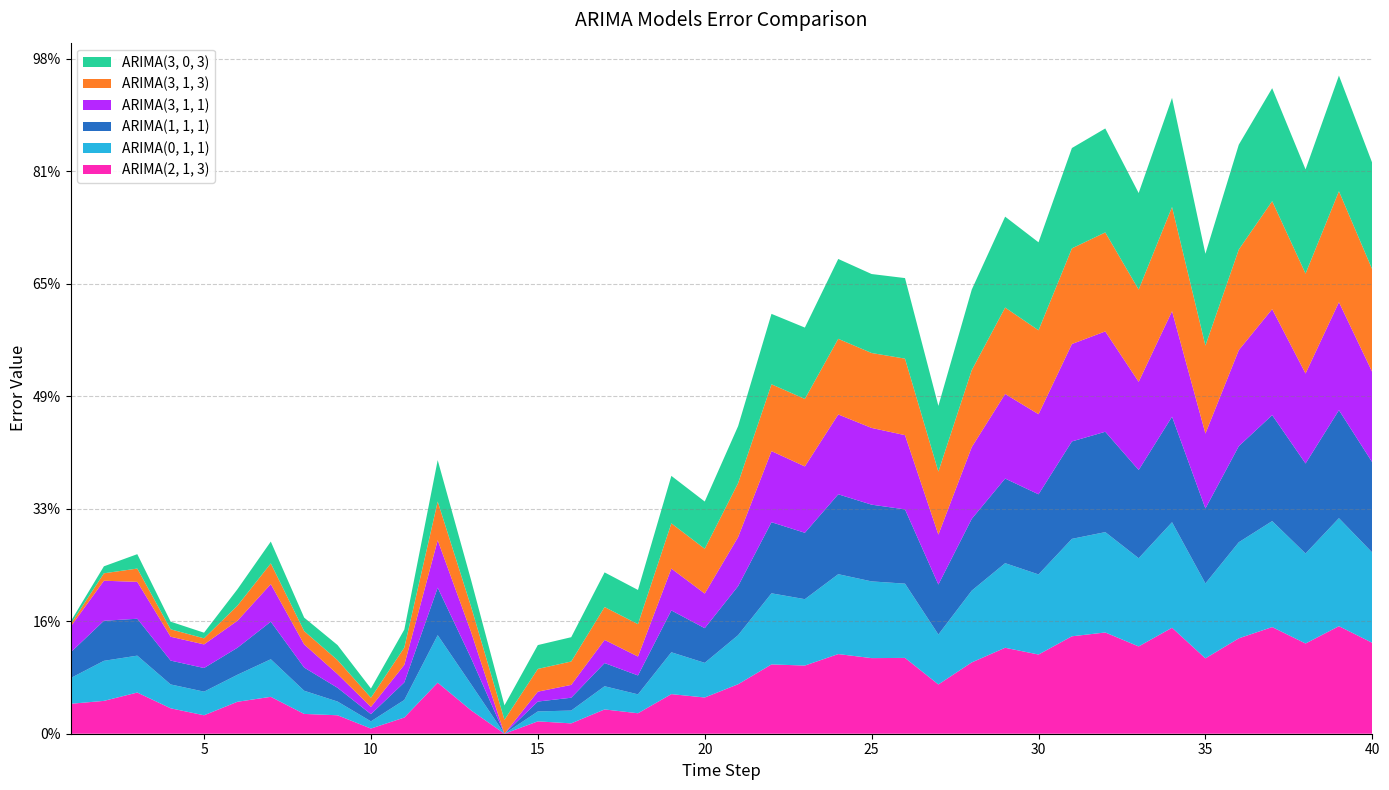

Reading right to left, list all the values displayed in this chart.

ARIMA(2, 1, 3): 0.4	0.5	0.4	0.5	0.4	0.3	0.5	0.4	0.5	0.4	0.4	0.4	0.3	0.2	0.3	0.3	0.4	0.3	0.3	0.2	0.2	0.2	0.1	0.1	0.0	0.1	0.0	0.1	0.2	0.1	0.0	0.1	0.1	0.2	0.1	0.1	0.1	0.2	0.1	0.1
ARIMA(0, 1, 1): 0.4	0.5	0.4	0.5	0.4	0.3	0.5	0.4	0.4	0.4	0.4	0.4	0.3	0.2	0.3	0.3	0.4	0.3	0.3	0.2	0.2	0.2	0.1	0.1	0.1	0.0	0.0	0.1	0.2	0.1	0.0	0.1	0.1	0.2	0.1	0.1	0.1	0.2	0.2	0.1
ARIMA(1, 1, 1): 0.4	0.5	0.4	0.5	0.4	0.3	0.5	0.4	0.4	0.4	0.4	0.4	0.3	0.2	0.3	0.3	0.4	0.3	0.3	0.2	0.2	0.2	0.1	0.1	0.1	0.0	0.0	0.1	0.2	0.1	0.0	0.1	0.1	0.2	0.1	0.1	0.1	0.2	0.2	0.1
ARIMA(3, 1, 1): 0.4	0.5	0.4	0.5	0.4	0.3	0.5	0.4	0.4	0.4	0.4	0.4	0.3	0.2	0.3	0.3	0.4	0.3	0.3	0.2	0.2	0.2	0.1	0.1	0.1	0.0	0.0	0.1	0.2	0.1	0.0	0.1	0.1	0.2	0.1	0.1	0.1	0.2	0.2	0.1
ARIMA(3, 1, 3): 0.5	0.5	0.4	0.5	0.4	0.4	0.5	0.4	0.4	0.4	0.4	0.4	0.3	0.3	0.3	0.3	0.3	0.3	0.3	0.2	0.2	0.2	0.1	0.1	0.1	0.1	0.1	0.1	0.2	0.1	0.0	0.1	0.1	0.1	0.1	0.0	0.0	0.1	0.0	0.0
ARIMA(3, 0, 3): 0.5	0.5	0.5	0.5	0.5	0.4	0.5	0.4	0.5	0.4	0.4	0.4	0.4	0.3	0.4	0.4	0.4	0.3	0.3	0.3	0.2	0.2	0.2	0.2	0.1	0.1	0.1	0.1	0.2	0.1	0.0	0.1	0.1	0.1	0.1	0.0	0.0	0.1	0.0	0.0